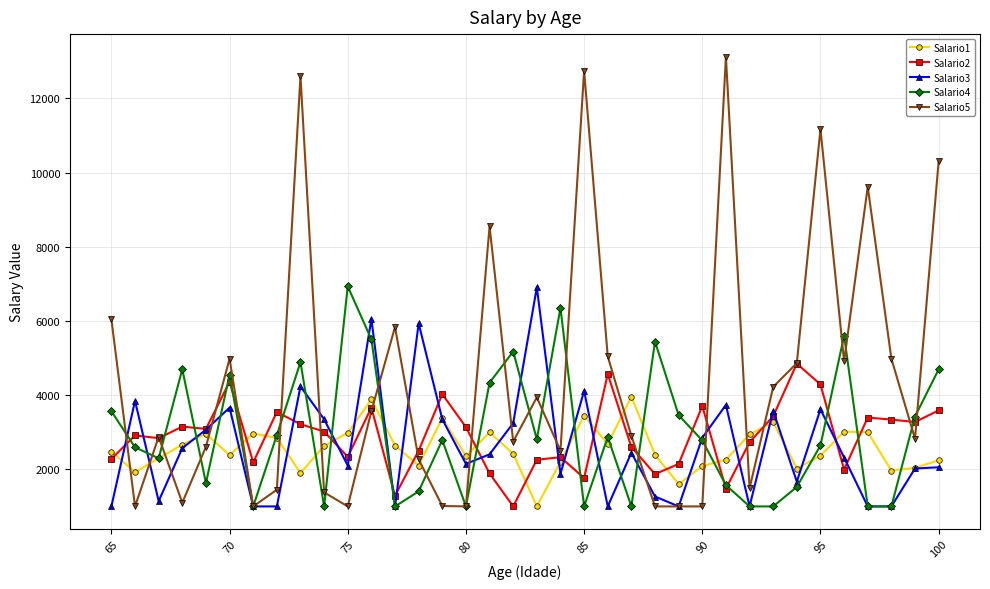

Which series has the widest spread of values?

Salario5